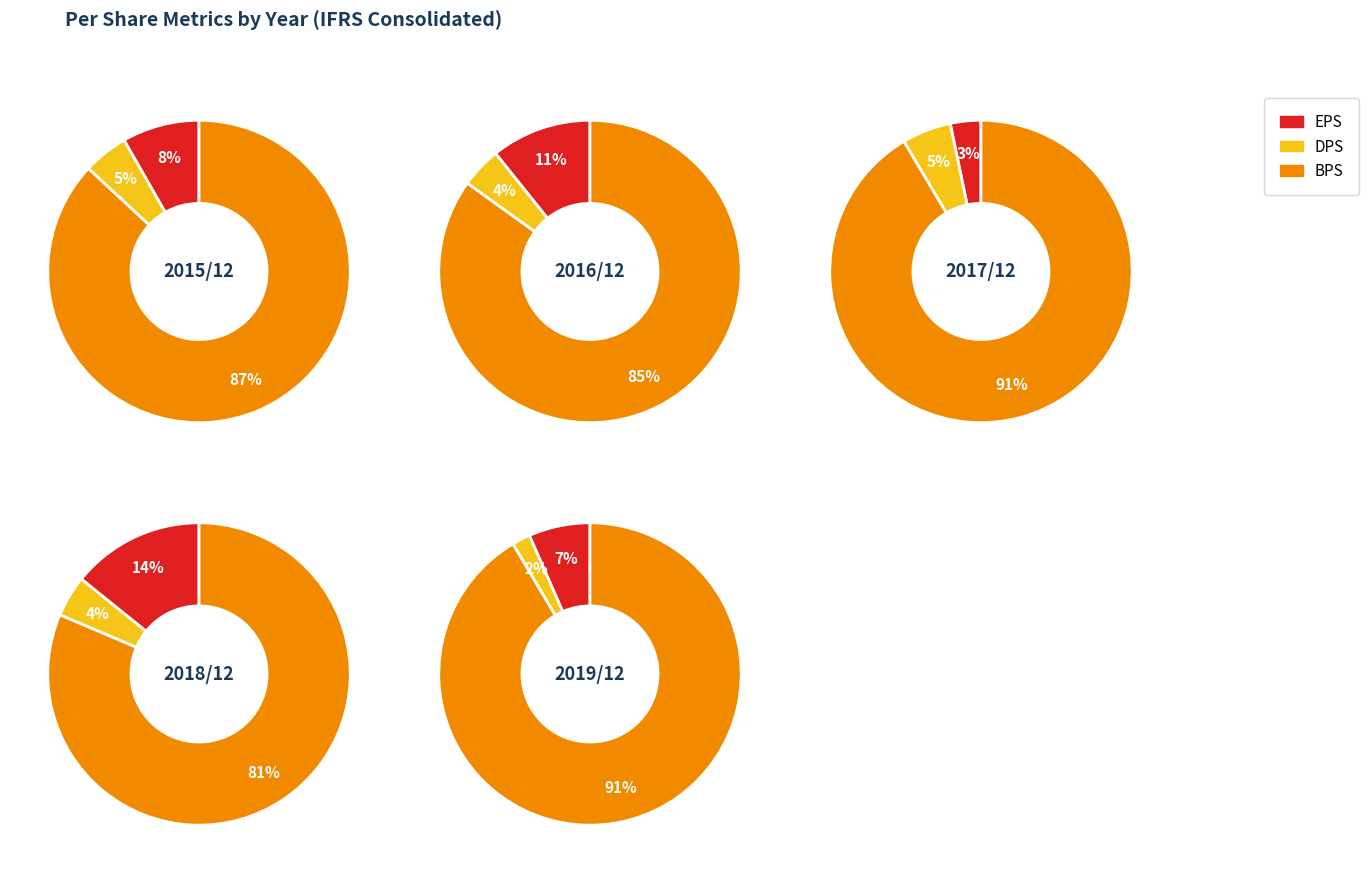

Does 0 account for over 50% of the chart?

No